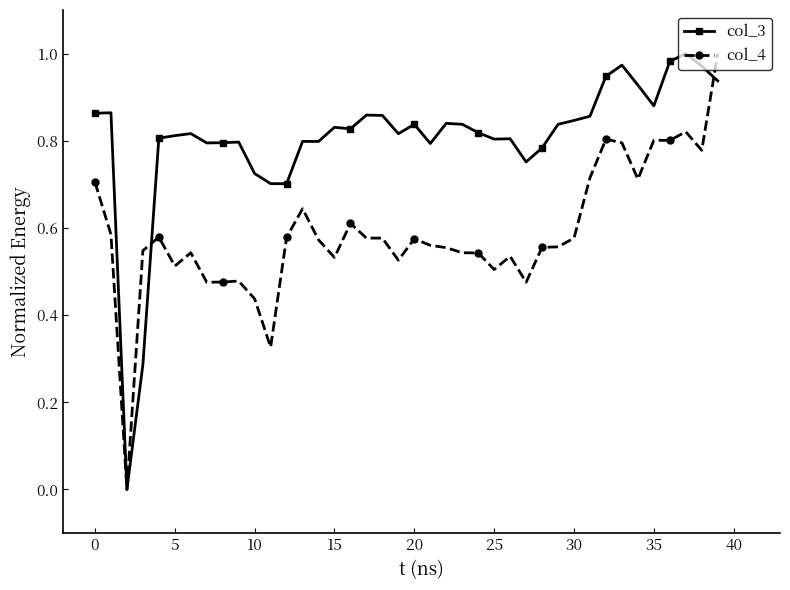

Which series has the largest total across all categories?

col_3